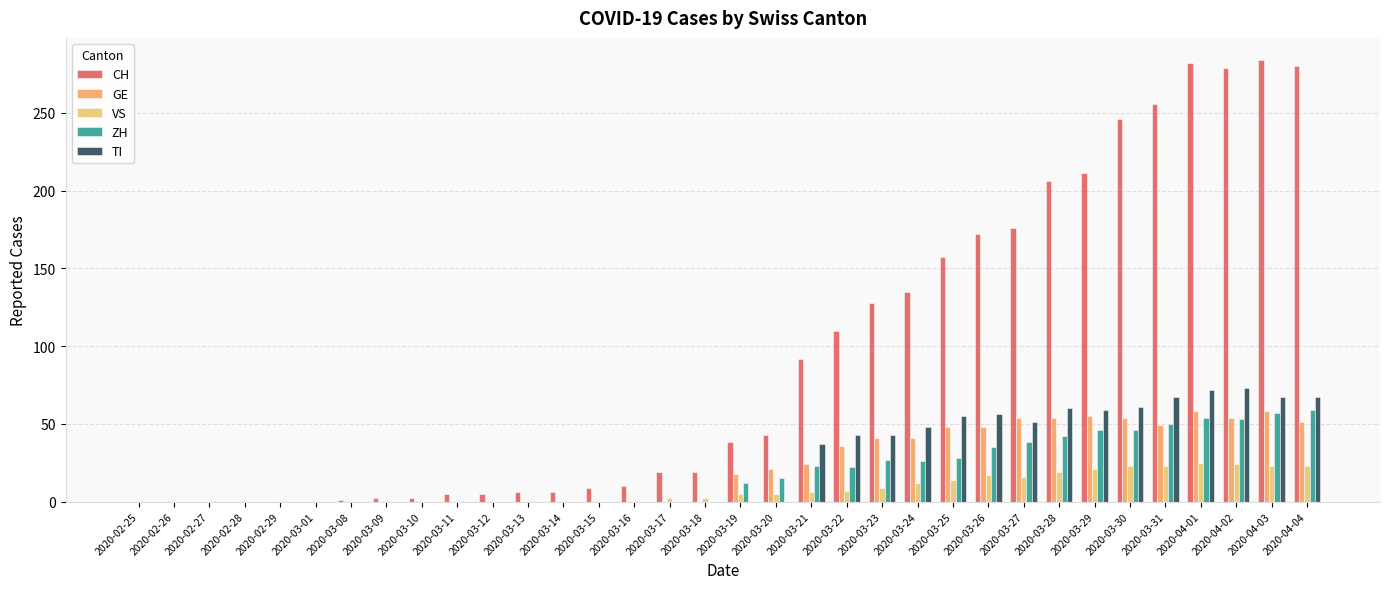

What is the maximum value shown in the chart?

284